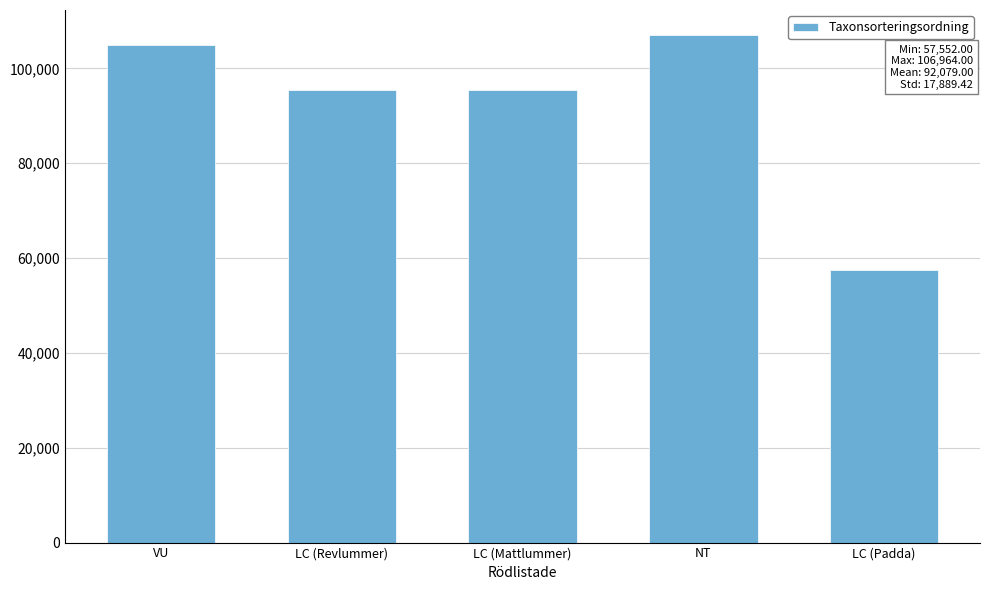

What is the ratio of the value at LC (Revlummer) to the value at VU?

0.9